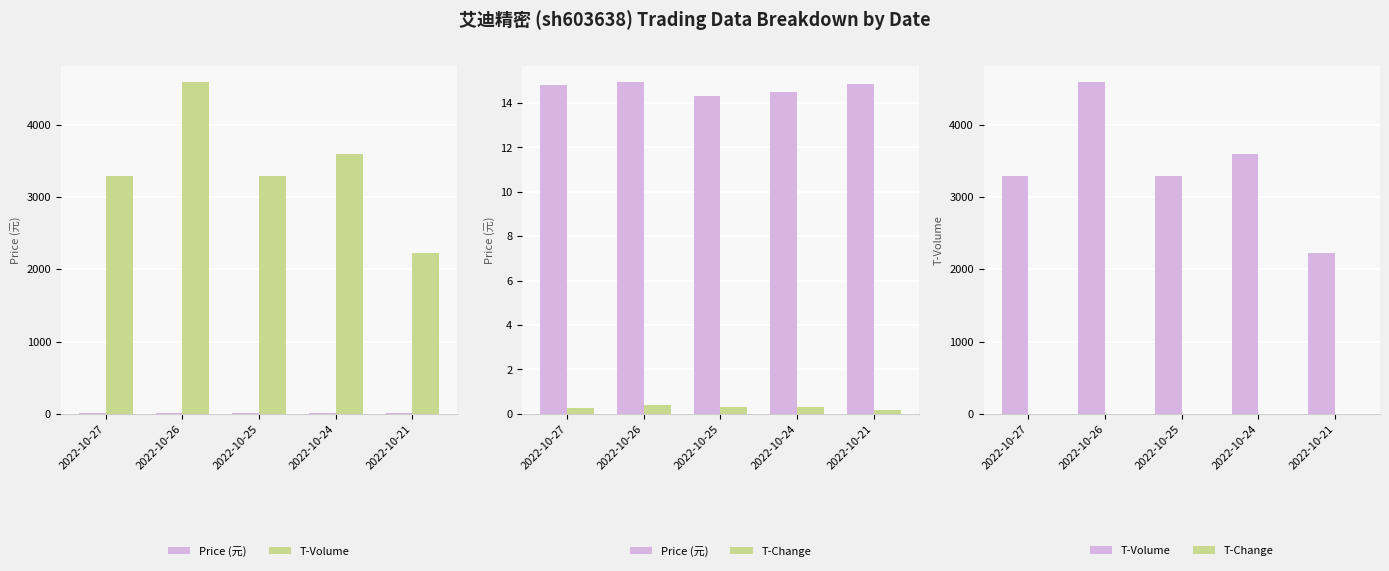

What is the difference between the second highest and minimum values in the T-Change series?

0.1